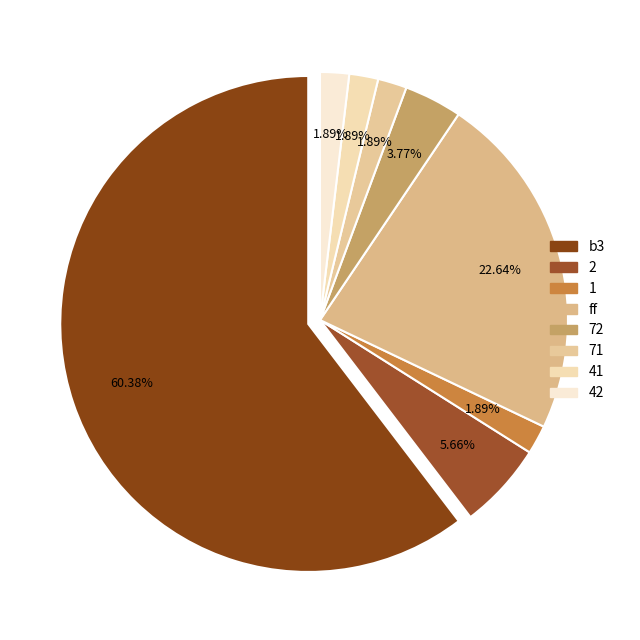

Which slice is the smallest?

1